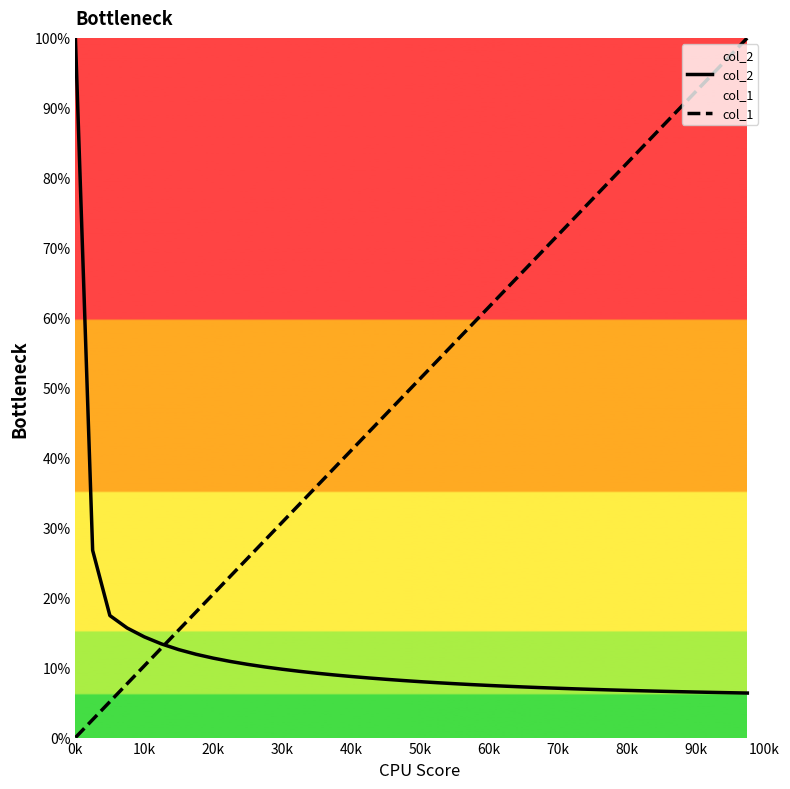

At how many categories does at least one series exceed 76?

11